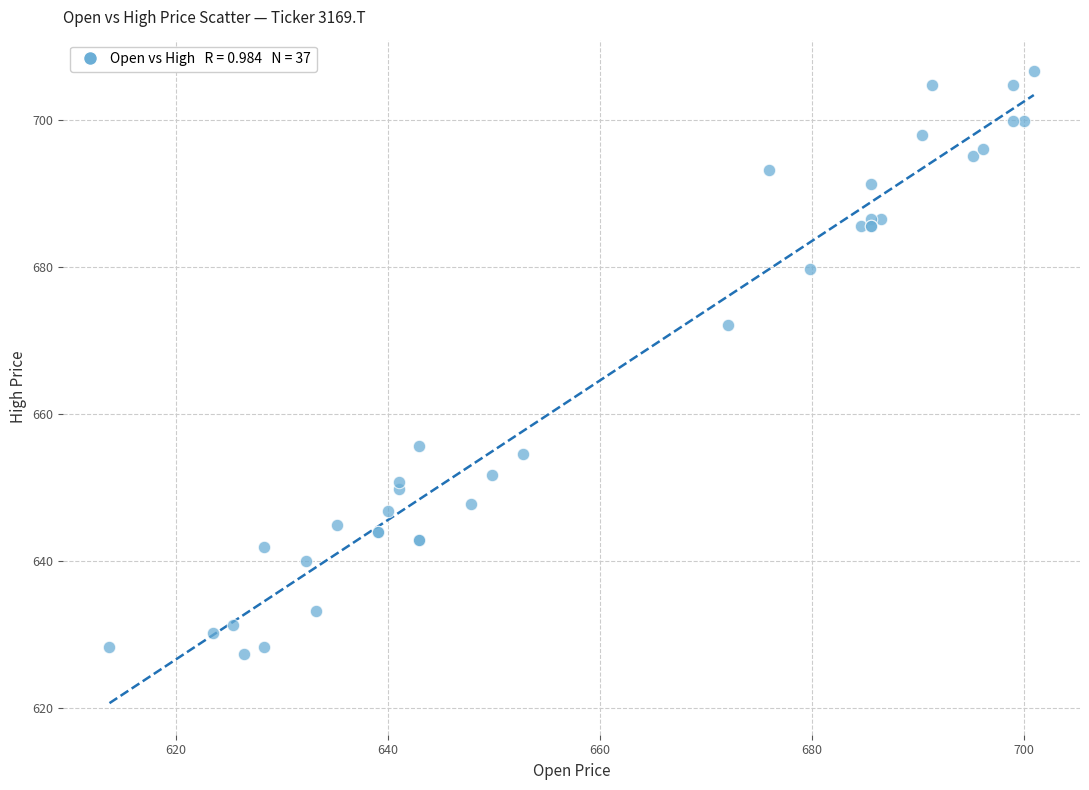

What Y value in the scatter plot is closest to 667?

672.1